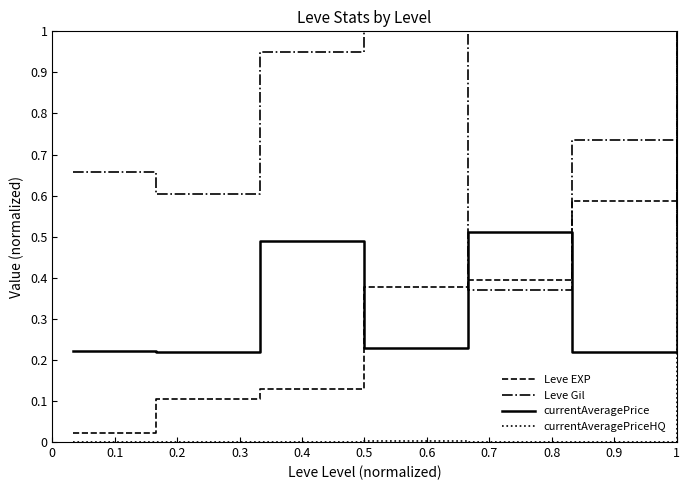

Does the chart have visible grid lines?

No